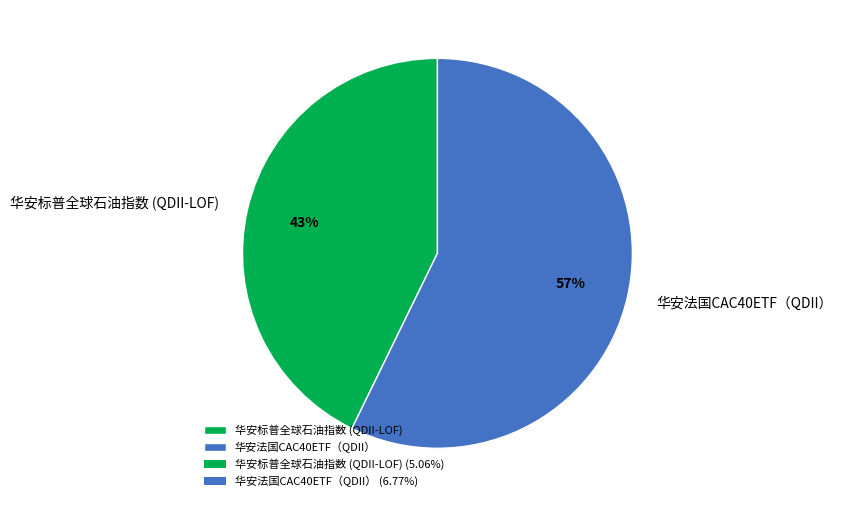

The 华安法国CAC40ETF（QDII） slice represents 43% of the pie. True or false?

False